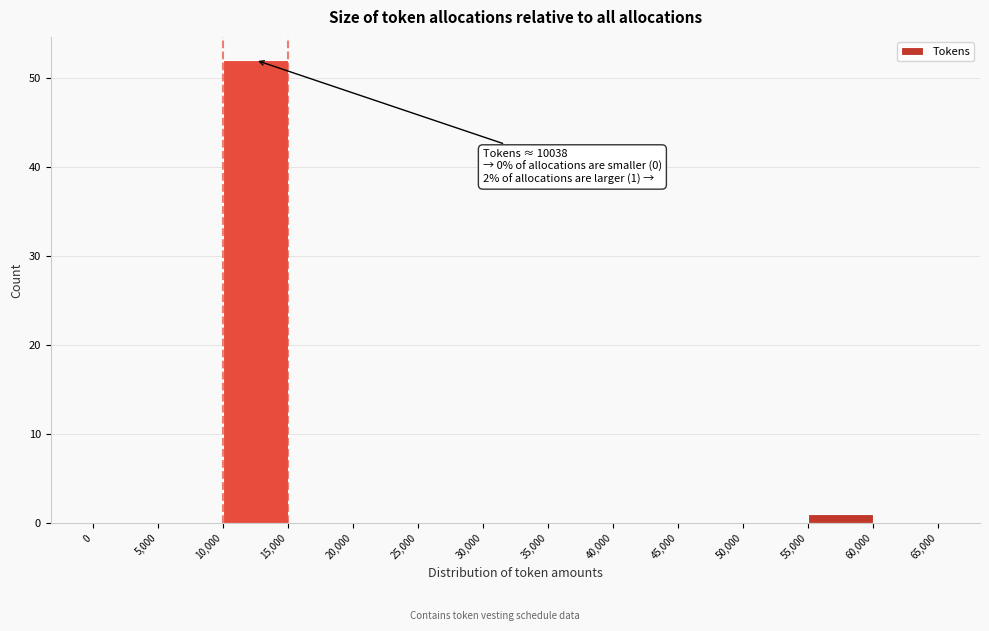

Over which range of the x-axis is the bar tallest?

10,000 to 15,000